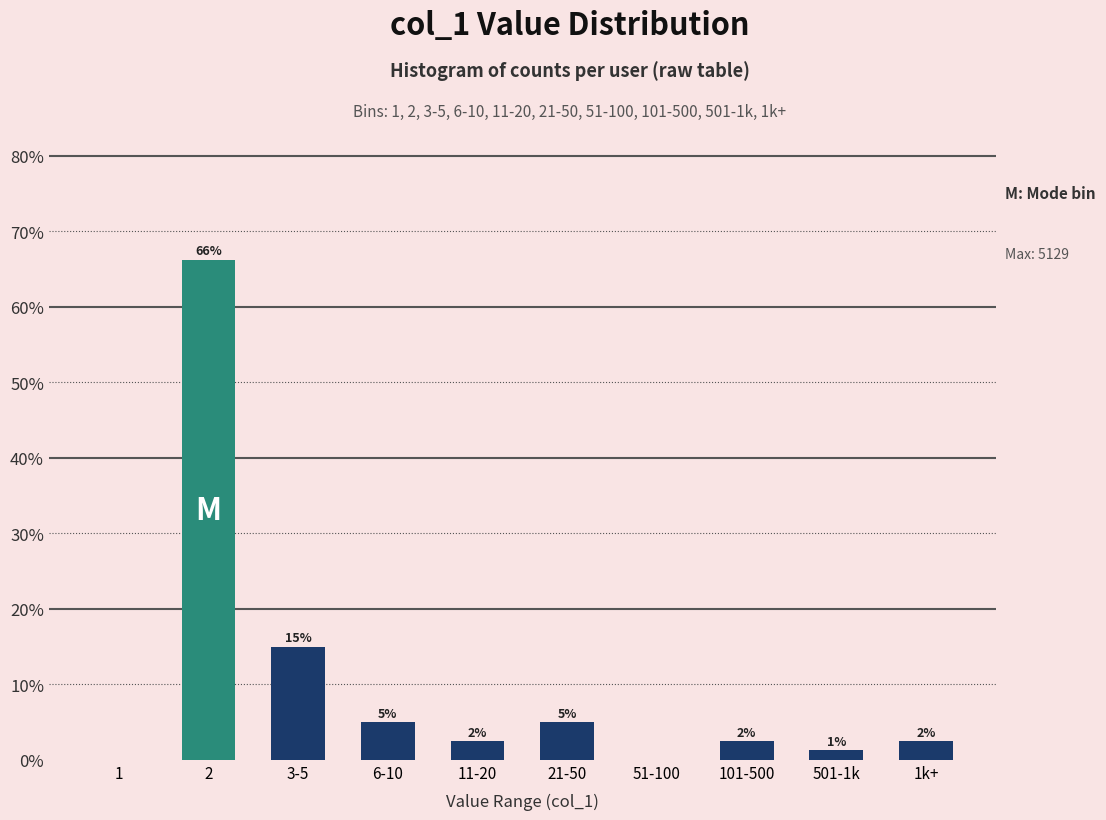

The value at 3-5 is 15.0. True or false?

True